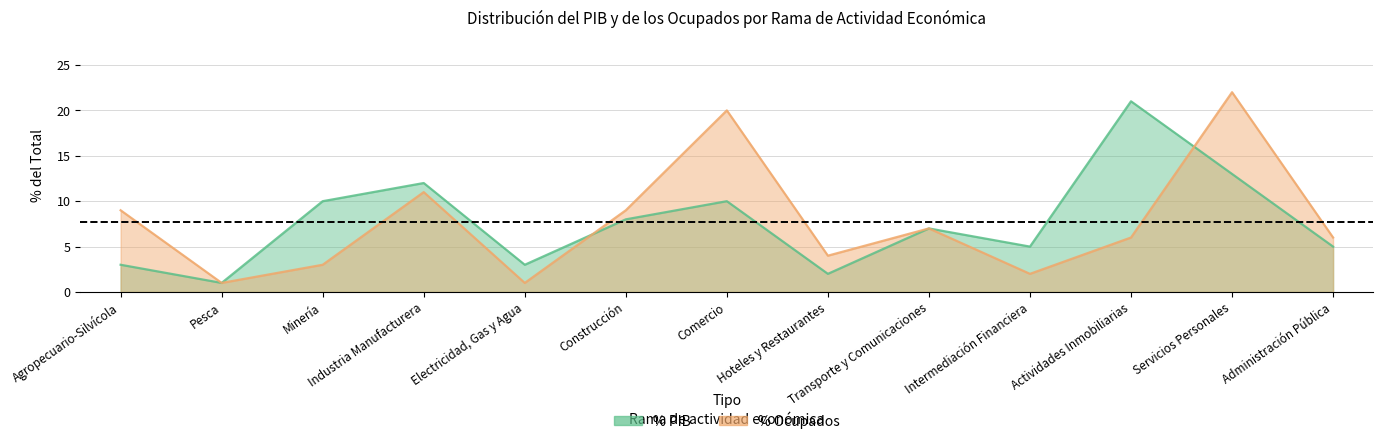

The % PIB series shows 17 at Minería. True or false?

False